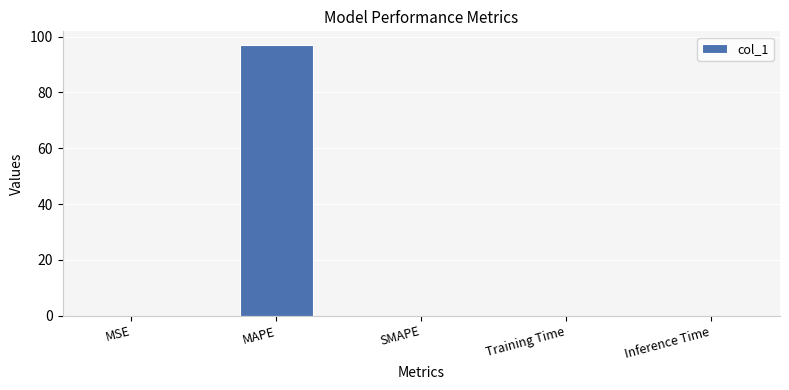

Are the bars horizontal?

No